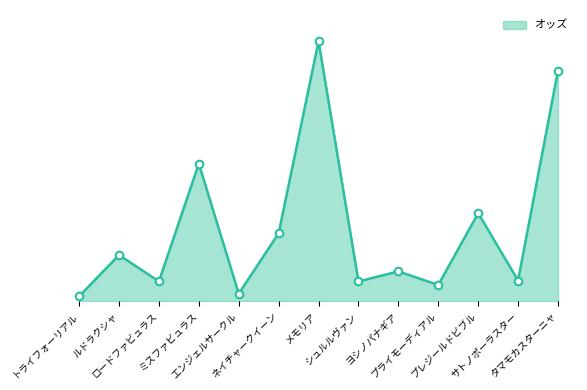

Between ロードファビュラス and トライフォーリアル, which is larger?

ロードファビュラス